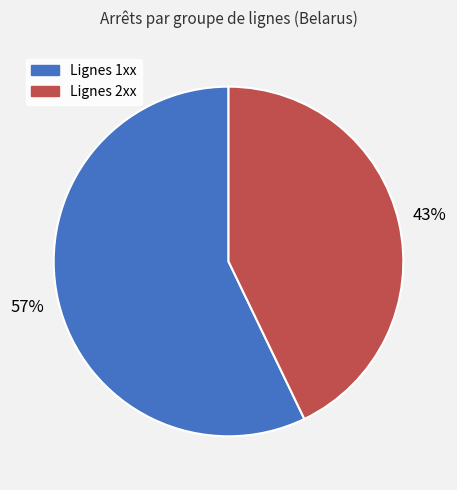

Does any single category account for the majority?

Yes